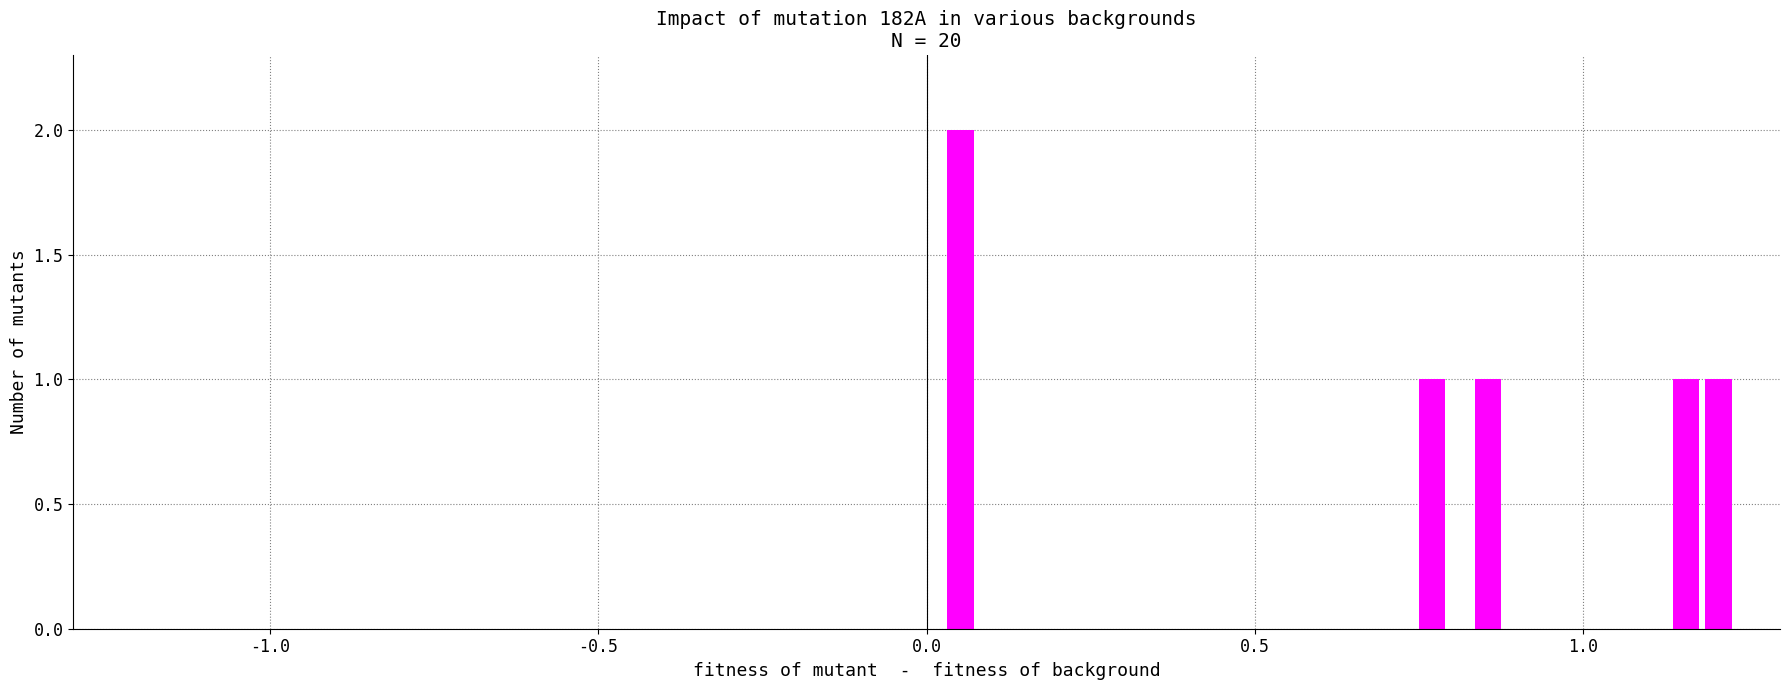

What is the greatest value displayed?

2